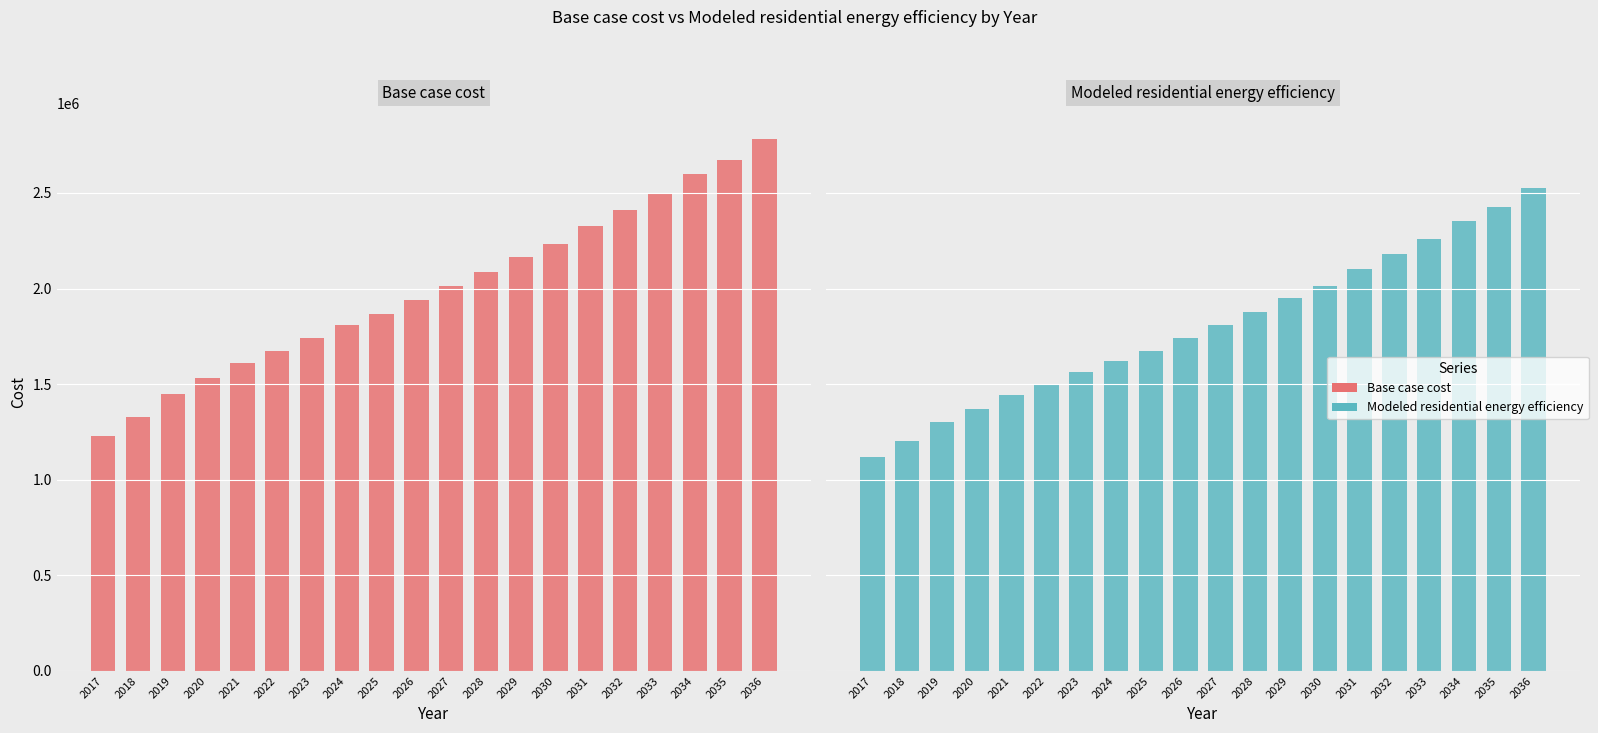

What is the difference between the highest and lowest values at 2019?

146811.0